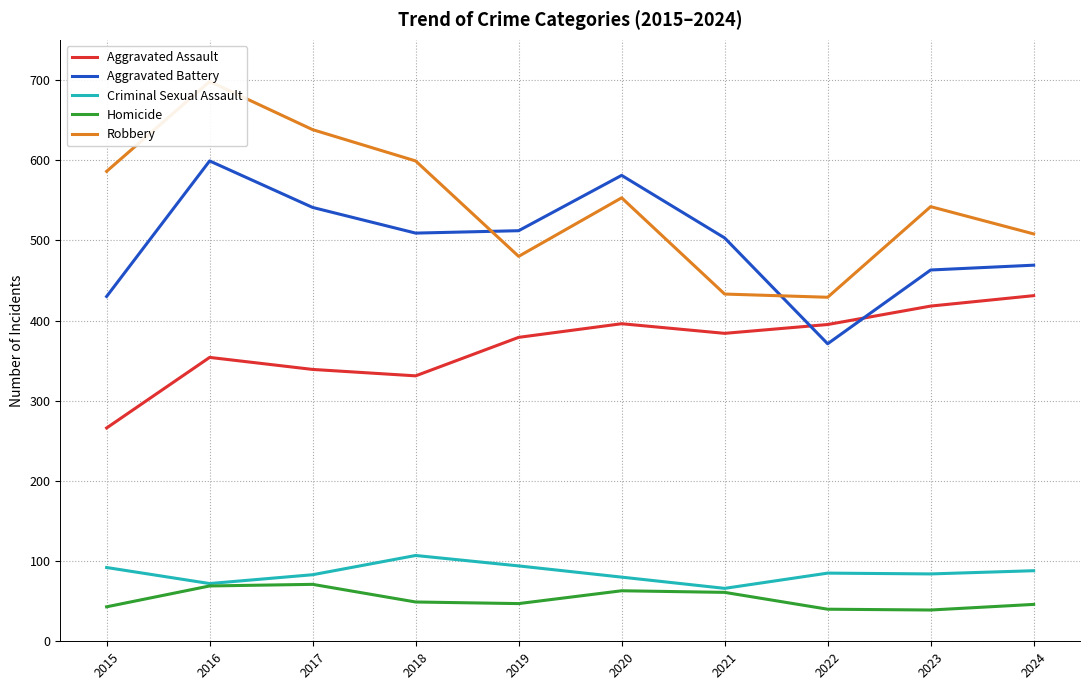

What is the maximum value shown in the chart?

698